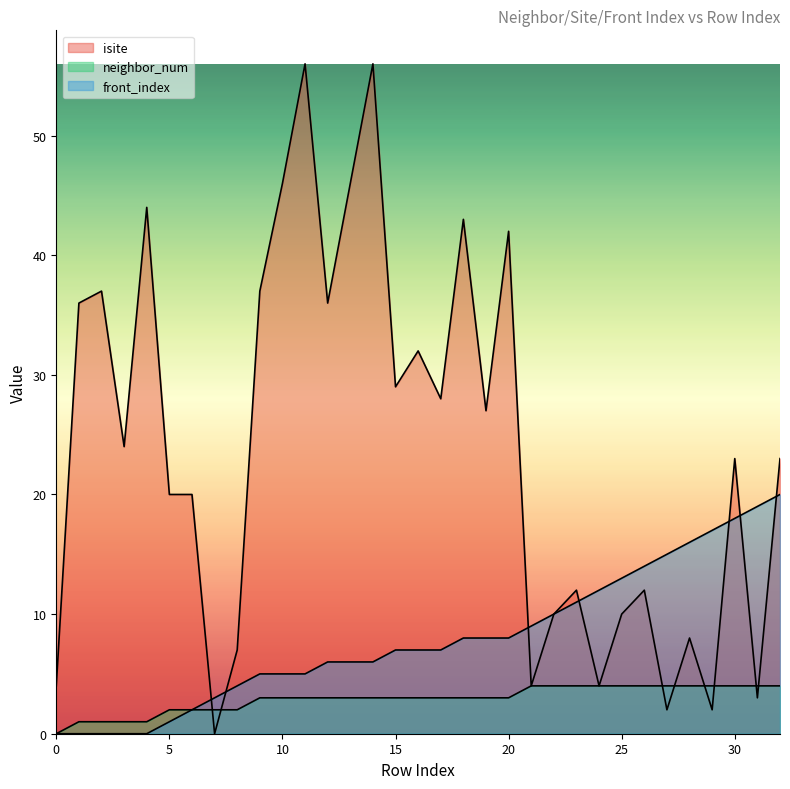

How many distinct data groups are displayed?

3